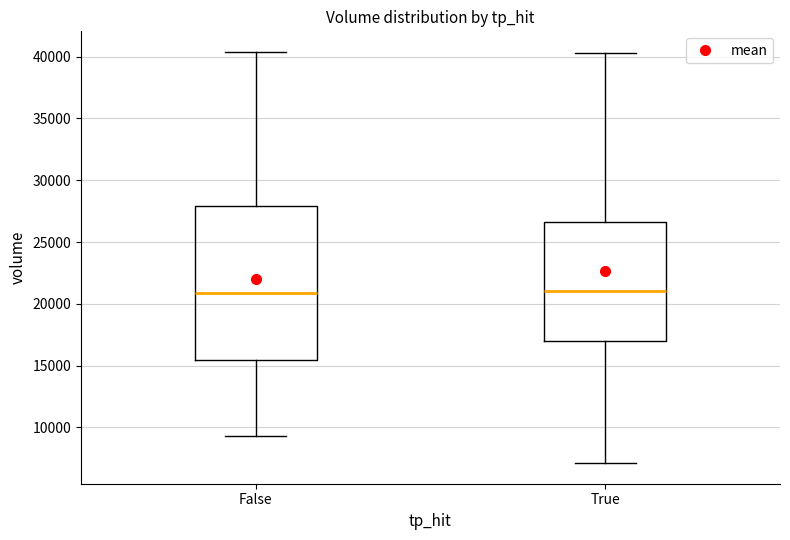

Where is the upper edge of the box for False on the y-axis? The values are not printed on the chart, so give them approximately, as read against the axis.

28000